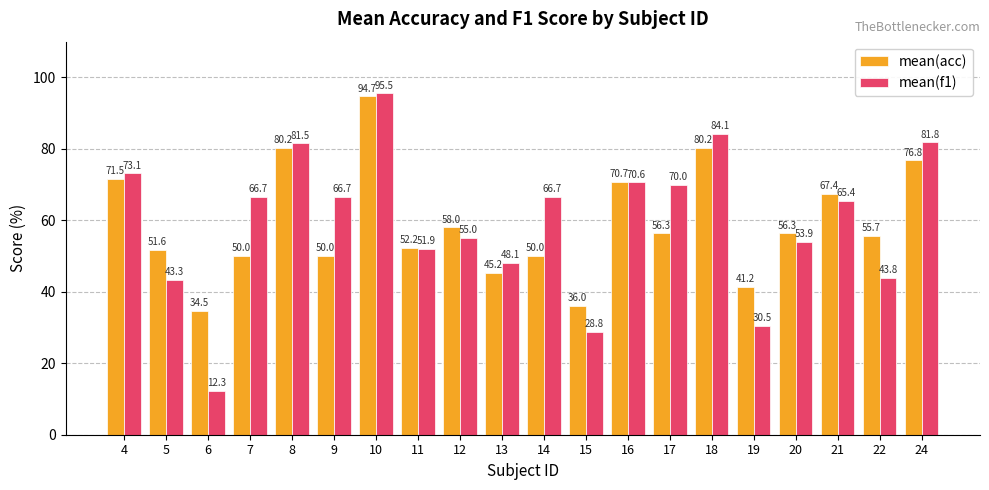

Read the mean(f1) value at 18.

84.1